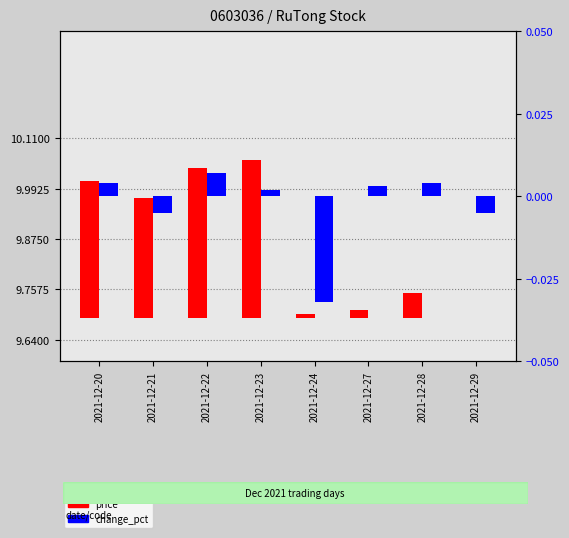

What are all the series names shown in the legend?

price, change_pct